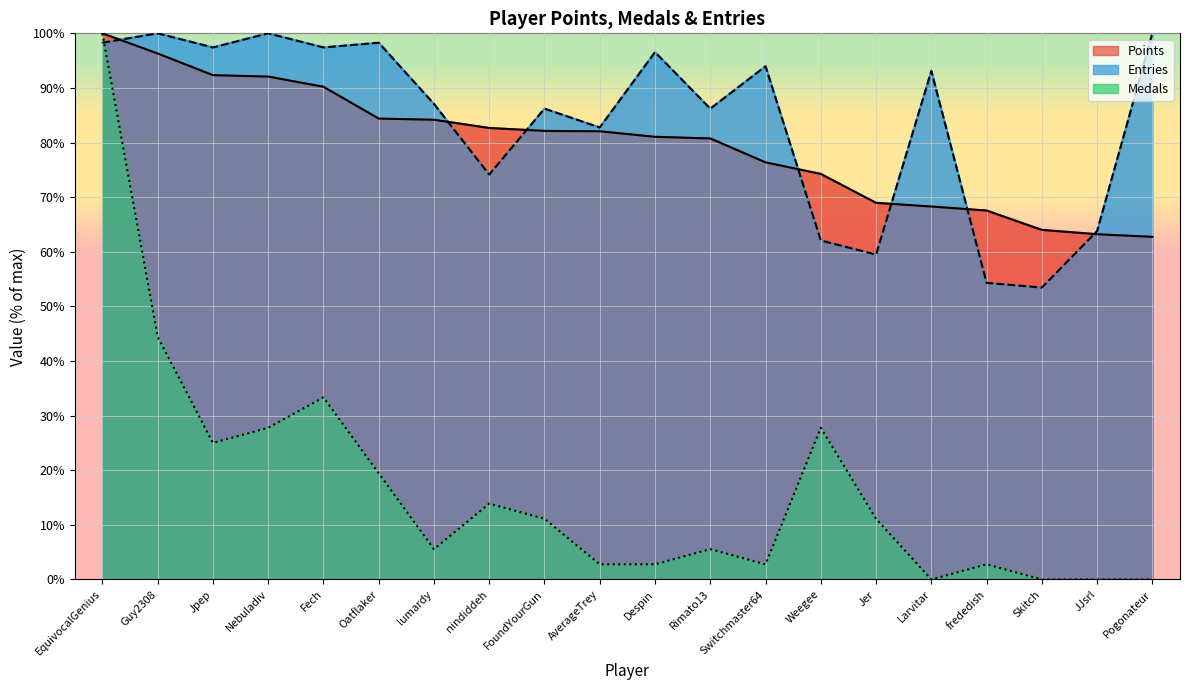

Is it true that Medals equals 9.7 at Rimato13?

False